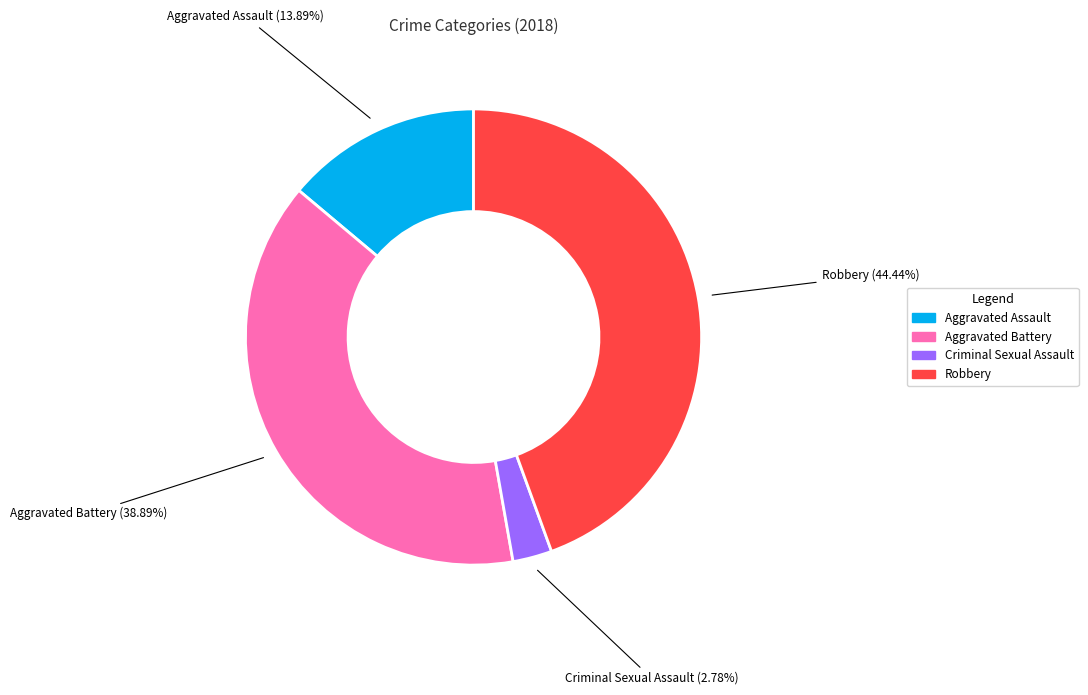

Count the number of slices in the pie.

4